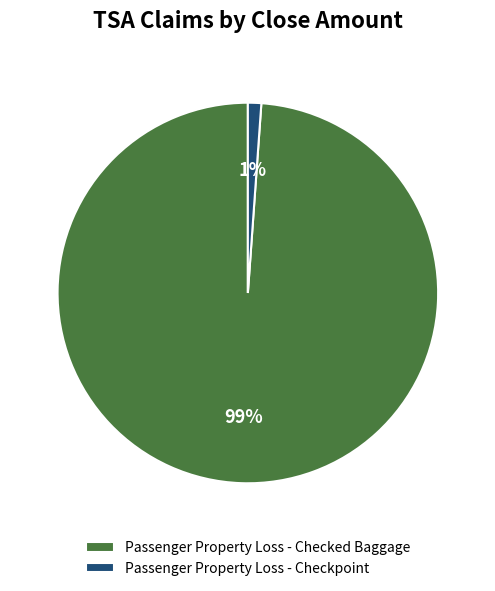

How many slices are in this pie chart?

2